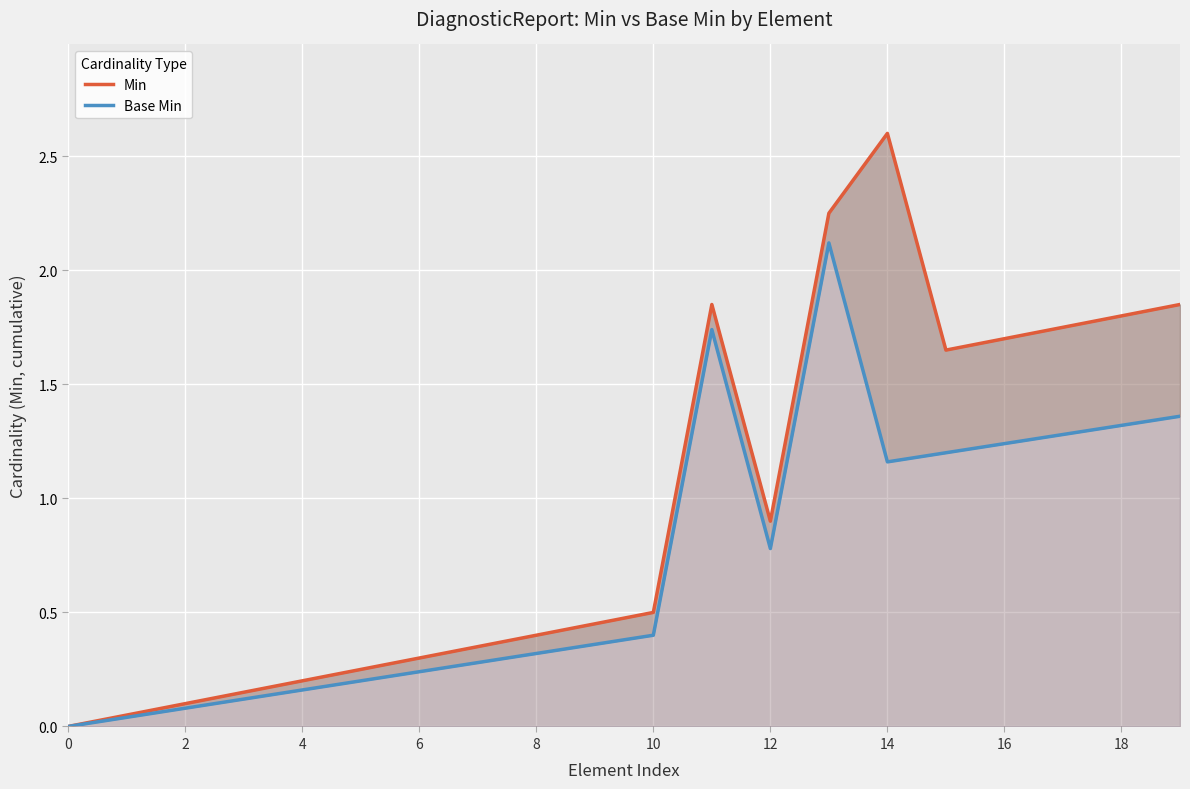

How many lines are shown in the chart?

2